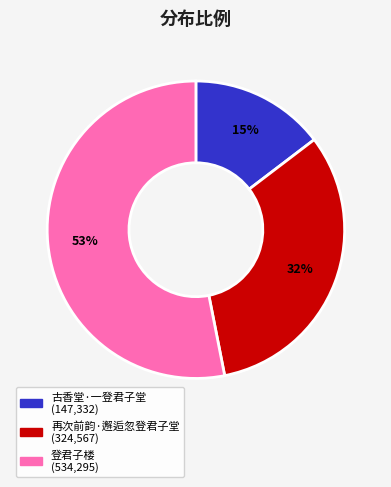

Combined, do 登君子楼 and 古香堂·一登君子堂 account for over 50%?

Yes